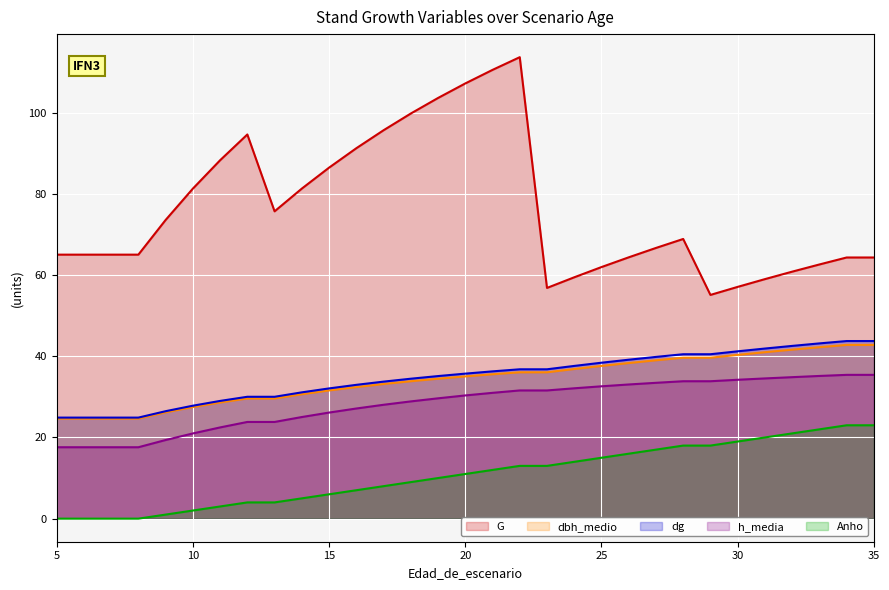

What is the sum of all dg values?

1080.3